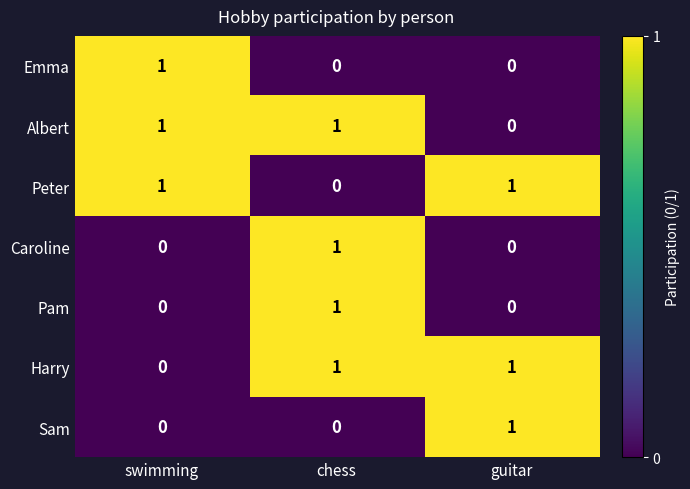

How many data points does each series have?

3